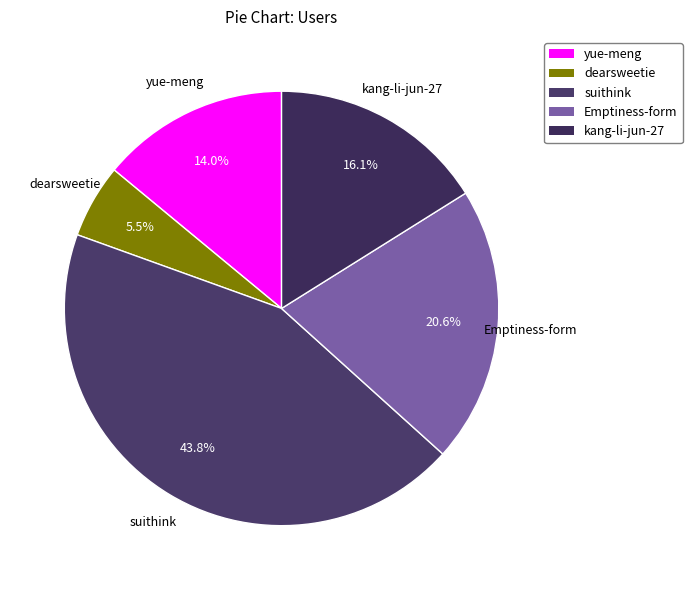

What percentage is the yue-meng slice, to the nearest percent?

14%